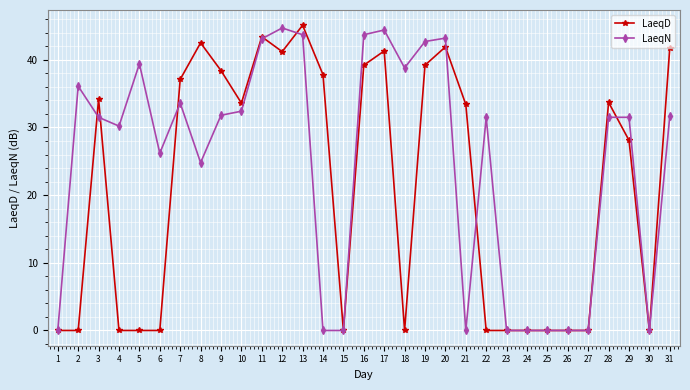

Is it true that LaeqD equals 38.4 at 9?

True